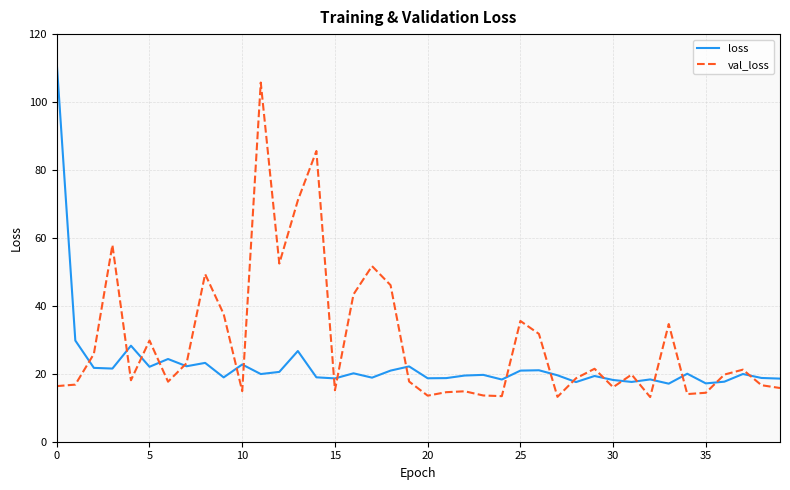

Rank the series by their average value, from lowest to highest.

loss, val_loss